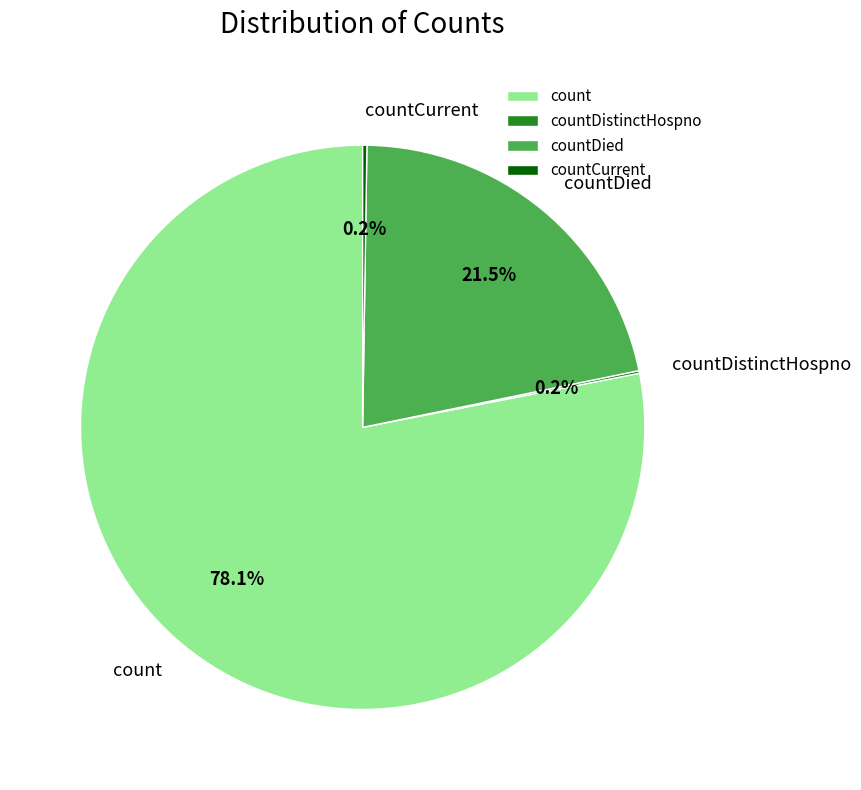

What is the majority slice?

count